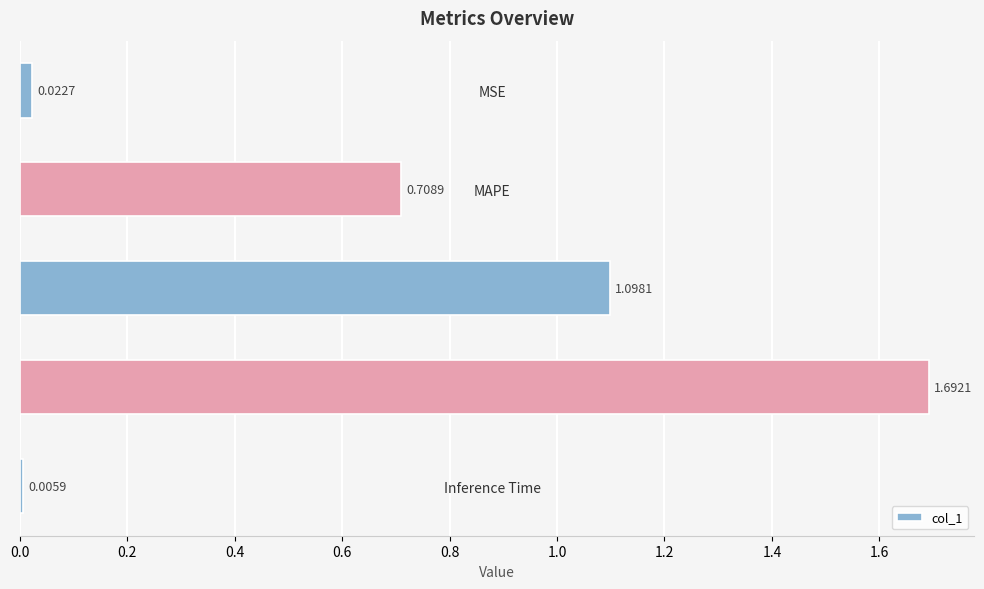

List the labels in order of value, smallest first.

Inference Time, MSE, MAPE, SMAPE, Training Time